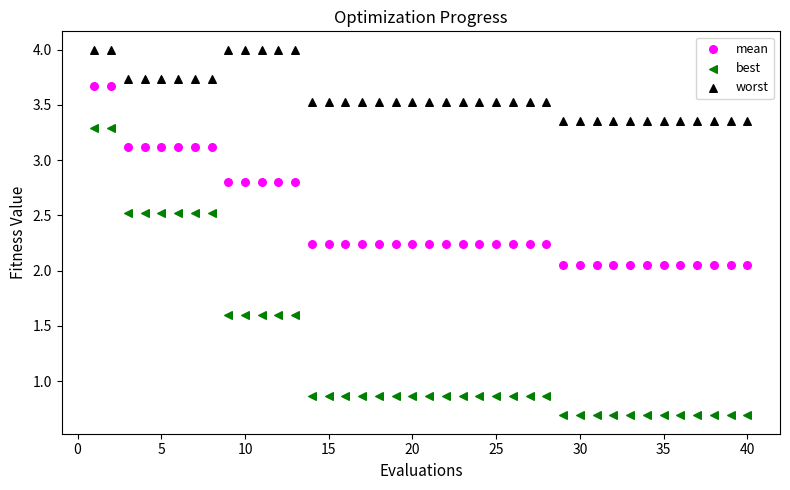

Which series has the largest Y range (max minus min)?

best